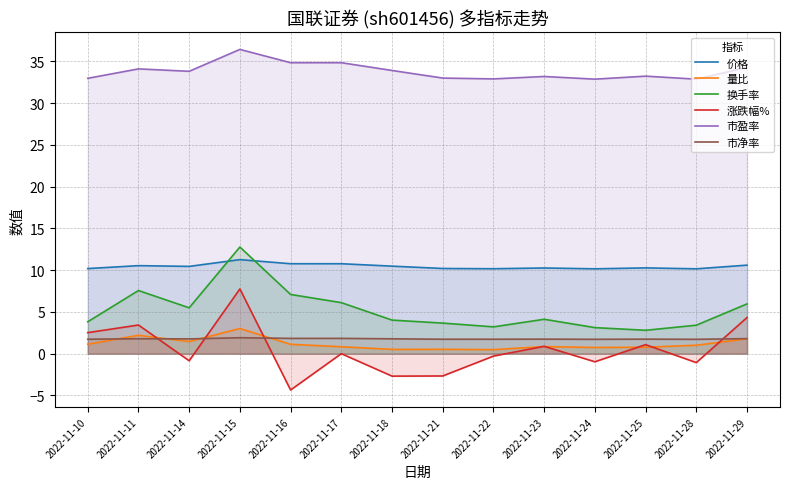

What is the sum of the 市净率 values at 2022-11-17 and 2022-11-15?

3.7